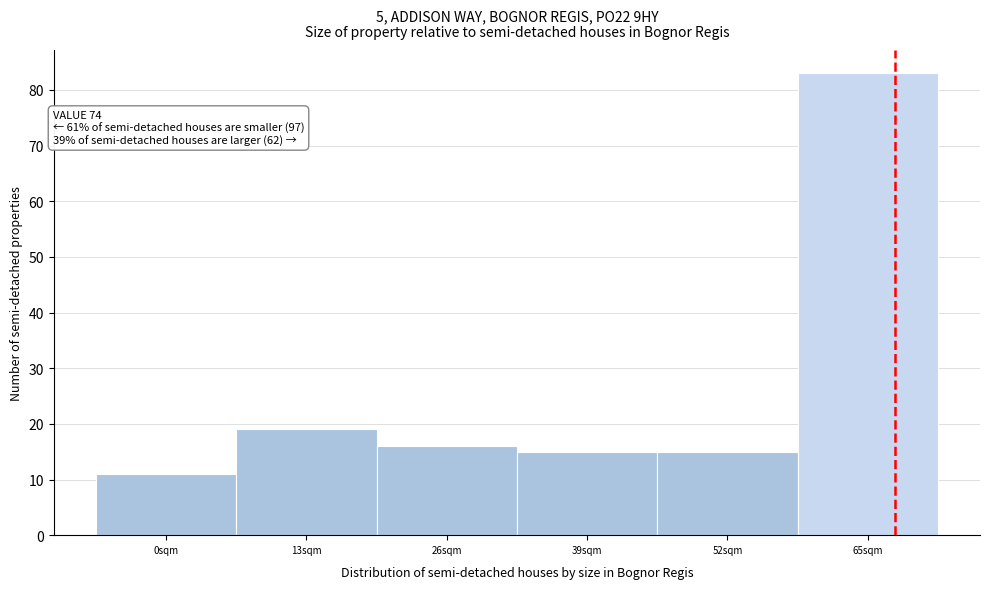

Reading left to right, transcribe all the data shown in this chart.

0sqm=11	13sqm=19	26sqm=16	39sqm=15	52sqm=15	65sqm=83